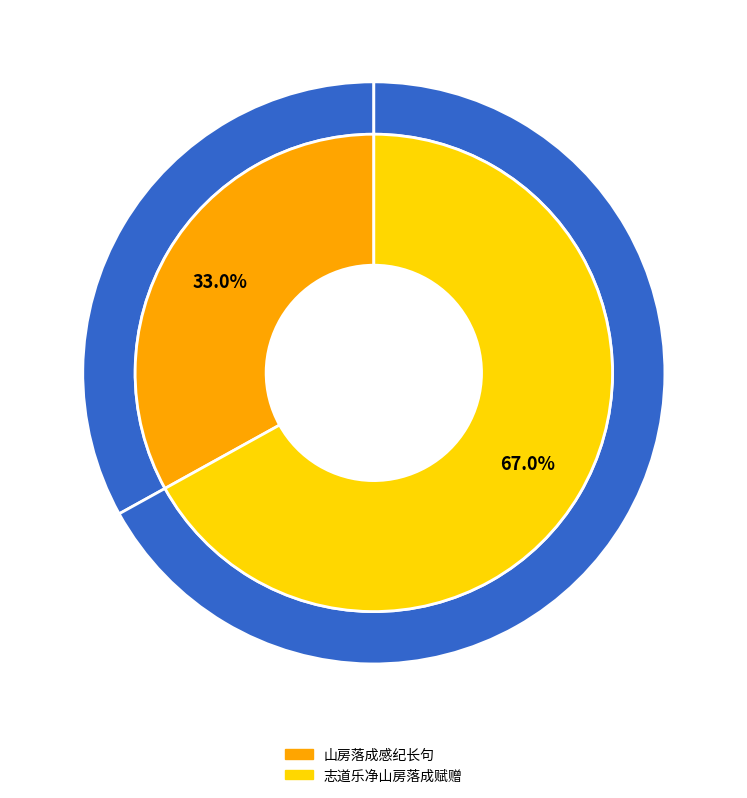

To the nearest percent, what portion does 山房落成感纪长句 represent?

33%